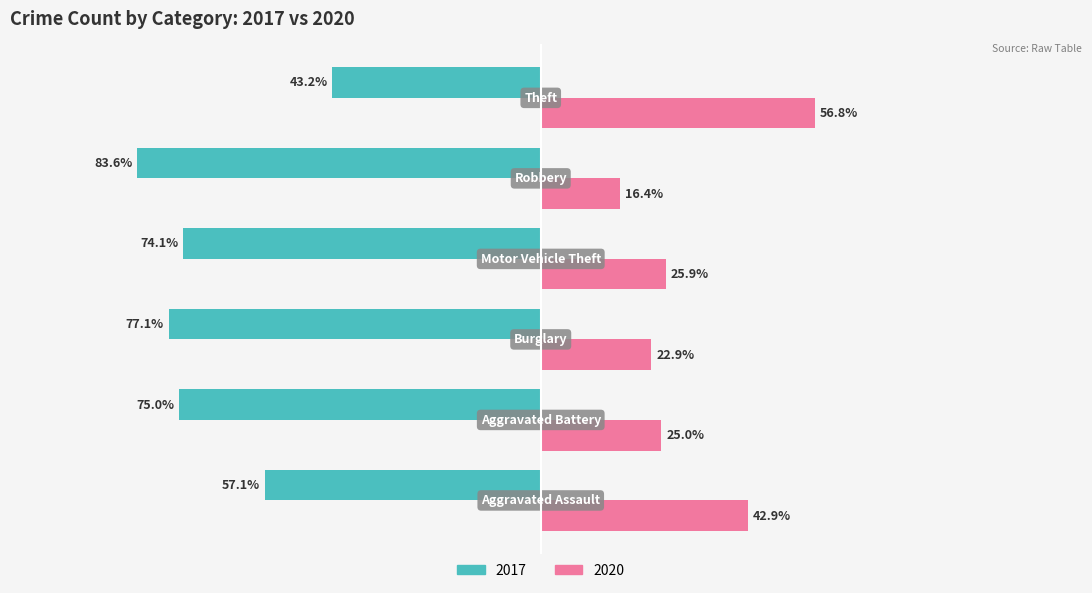

Rank the series by their average value, from highest to lowest.

2020, 2017